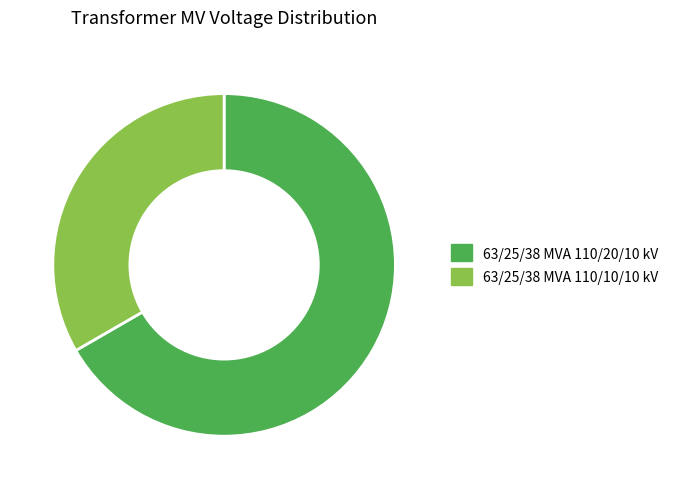

Count the number of slices in the pie.

2